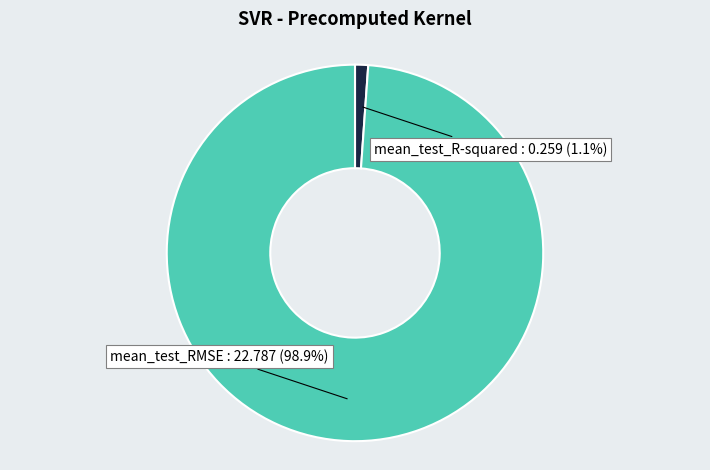

Is there a majority slice in this chart?

Yes